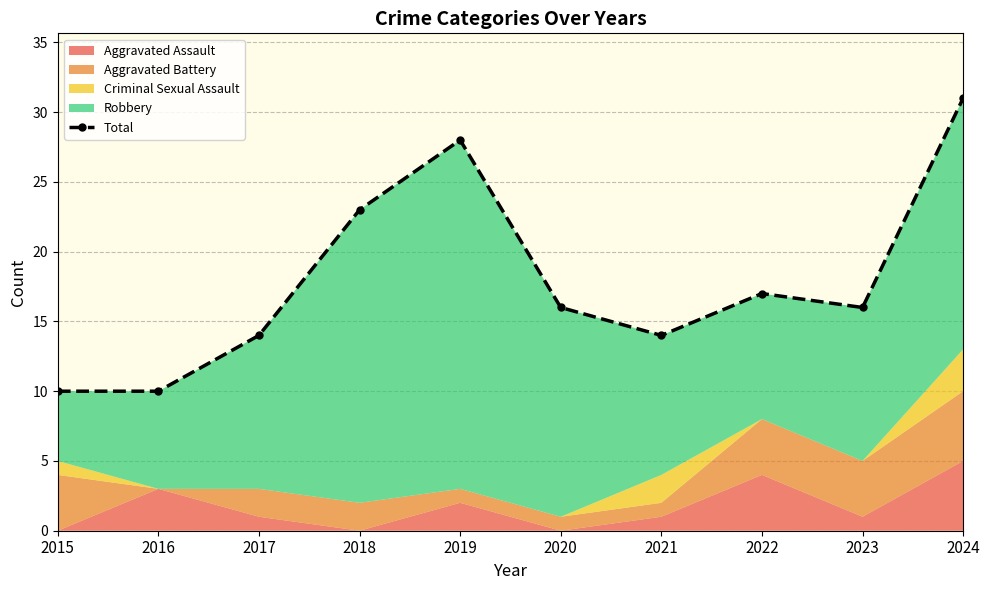

List the labels in order of value, smallest first.

2015, 2016, 2017, 2021, 2020, 2023, 2022, 2018, 2019, 2024